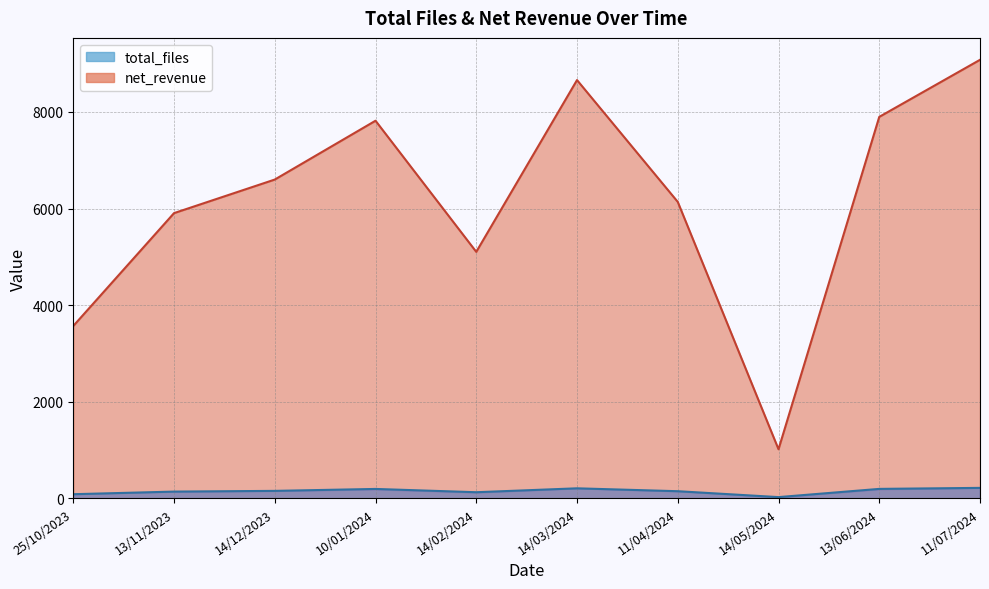

Reading left to right, transcribe all the data shown in this chart.

total_files: 86.0	140.0	155.0	195.0	127.0	208.0	148.0	26.0	196.0	217.0
net_revenue: 3569.1	5905.6	6600.6	7818.7	5103.7	8660.3	6138.1	1016.6	7898.2	9079.6